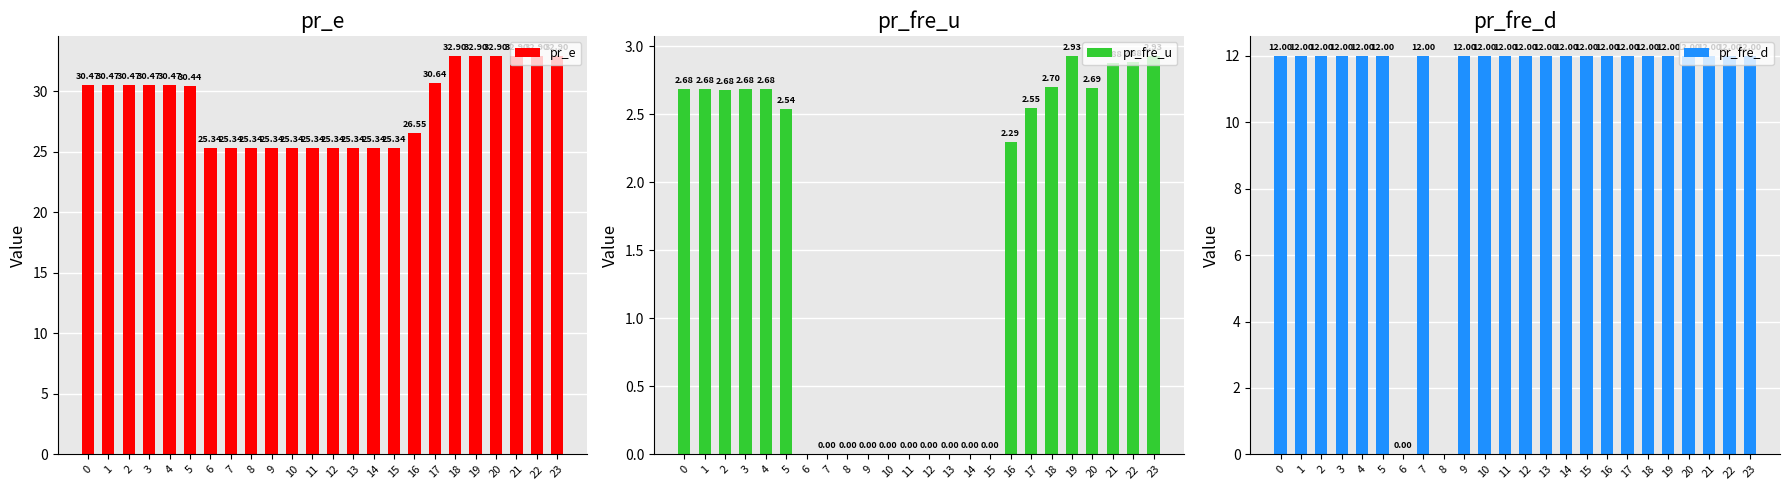

Reading left to right, transcribe all the data shown in this chart.

pr_e: 0=30.5	1=30.5	2=30.5	3=30.5	4=30.5	5=30.4	6=25.3	7=25.3	8=25.3	9=25.3	10=25.3	11=25.3	12=25.3	13=25.3	14=25.3	15=25.3	16=26.5	17=30.6	18=32.9	19=32.9	20=32.9	21=32.9	22=32.9	23=32.9
pr_fre_u: 0=2.7	1=2.7	2=2.7	3=2.7	4=2.7	5=2.5	6=0.0	7=0.0	8=0.0	9=0.0	10=0.0	11=0.0	12=0.0	13=0.0	14=0.0	15=0.0	16=2.3	17=2.5	18=2.7	19=2.9	20=2.7	21=2.9	22=2.9	23=2.9
pr_fre_d: 0=12.0	1=12.0	2=12.0	3=12.0	4=12.0	5=12.0	6=0.0	7=12.0	8=0.0	9=12.0	10=12.0	11=12.0	12=12.0	13=12.0	14=12.0	15=12.0	16=12.0	17=12.0	18=12.0	19=12.0	20=12.0	21=12.0	22=12.0	23=12.0